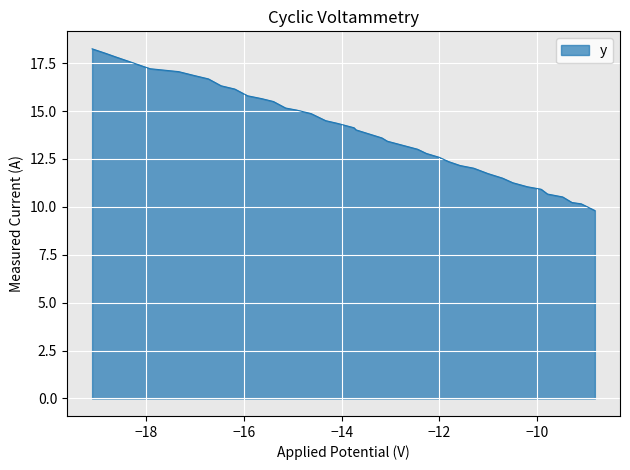

What is the minimum value shown in the chart?

9.8